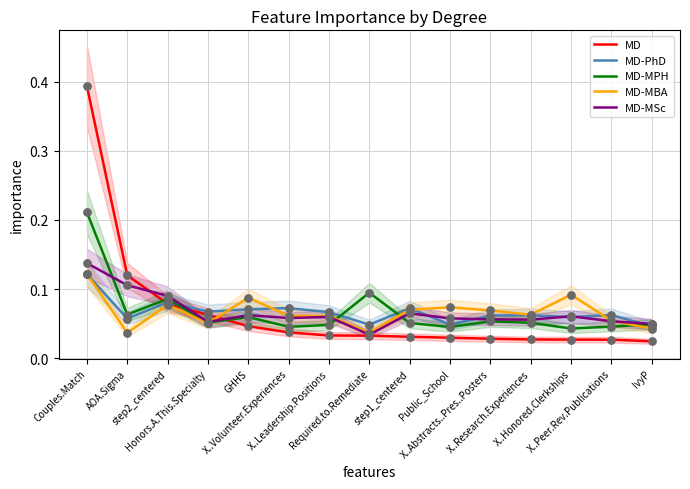

Which series has the largest total across all categories?

MD